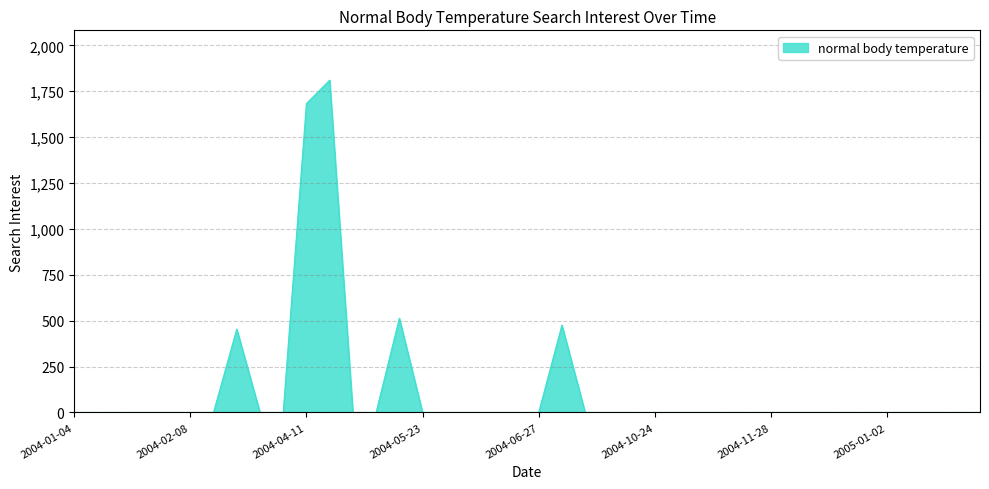

What is the difference between the maximum and minimum values?

1810.1